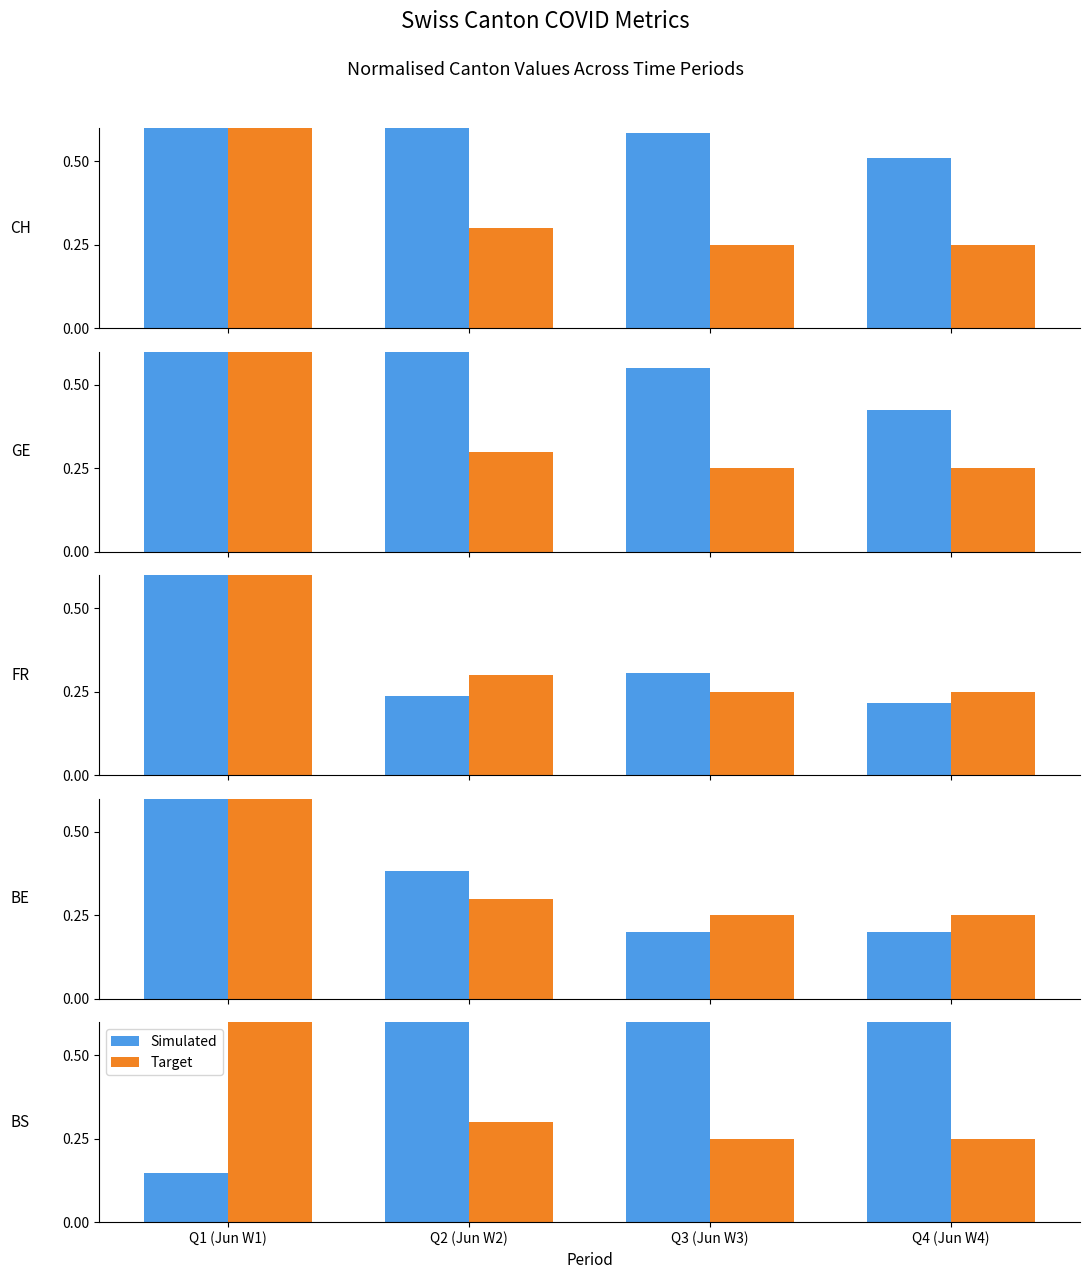

Which series has the largest total across all categories?

Simulated